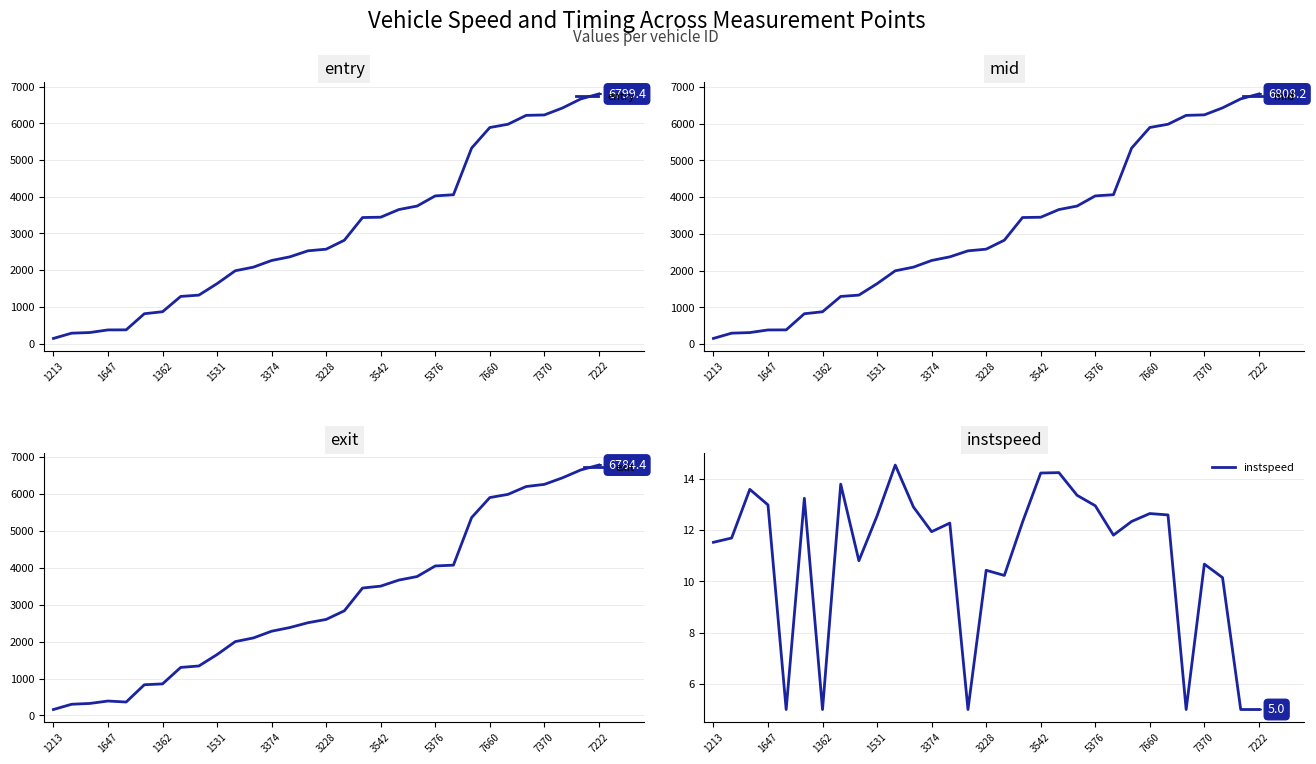

What is the value of the instspeed point at the 26th from the left?

12.6